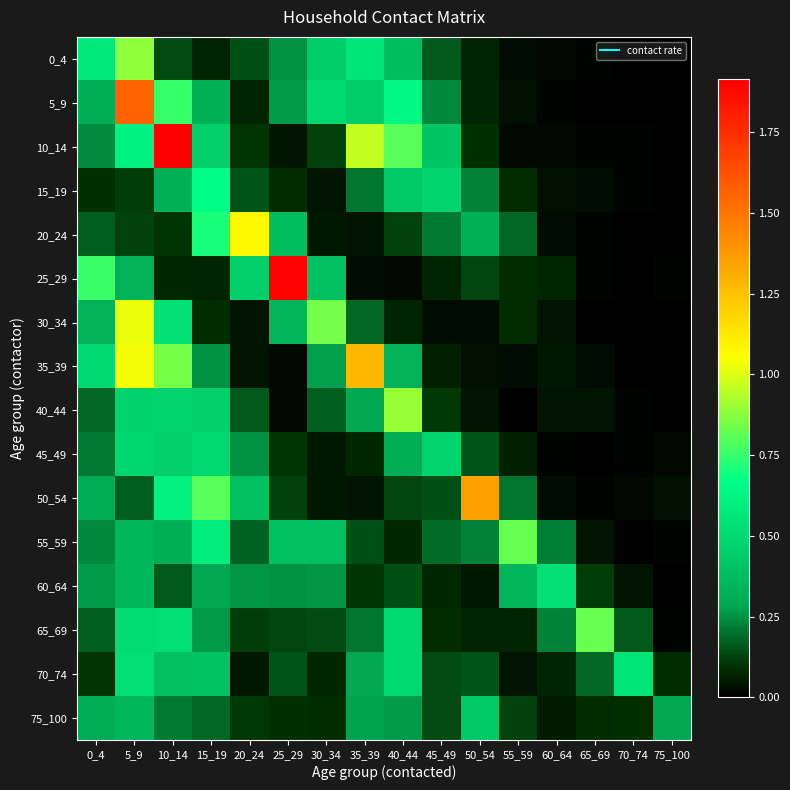

Reading right to left, transcribe all the data shown in this chart.

0_4: 75_100=0.0	70_74=0.0	65_69=0.0	60_64=0.0	55_59=0.0	50_54=0.1	45_49=0.2	40_44=0.4	35_39=0.6	30_34=0.4	25_29=0.3	20_24=0.1	15_19=0.1	10_14=0.1	5_9=0.9	0_4=0.6
5_9: 75_100=0.0	70_74=0.0	65_69=0.0	60_64=0.0	55_59=0.0	50_54=0.1	45_49=0.2	40_44=0.6	35_39=0.4	30_34=0.5	25_29=0.3	20_24=0.1	15_19=0.3	10_14=0.8	5_9=1.6	0_4=0.3
10_14: 75_100=0.0	70_74=0.0	65_69=0.0	60_64=0.0	55_59=0.0	50_54=0.1	45_49=0.4	40_44=0.8	35_39=1.0	30_34=0.1	25_29=0.0	20_24=0.1	15_19=0.5	10_14=1.9	5_9=0.6	0_4=0.2
15_19: 75_100=0.0	70_74=0.0	65_69=0.0	60_64=0.0	55_59=0.1	50_54=0.2	45_49=0.5	40_44=0.4	35_39=0.2	30_34=0.0	25_29=0.1	20_24=0.2	15_19=0.7	10_14=0.3	5_9=0.1	0_4=0.1
20_24: 75_100=0.0	70_74=0.0	65_69=0.0	60_64=0.0	55_59=0.2	50_54=0.3	45_49=0.2	40_44=0.1	35_39=0.0	30_34=0.0	25_29=0.4	20_24=1.1	15_19=0.7	10_14=0.1	5_9=0.1	0_4=0.2
25_29: 75_100=0.0	70_74=0.0	65_69=0.0	60_64=0.1	55_59=0.1	50_54=0.1	45_49=0.1	40_44=0.0	35_39=0.0	30_34=0.4	25_29=1.9	20_24=0.5	15_19=0.1	10_14=0.1	5_9=0.3	0_4=0.8
30_34: 75_100=0.0	70_74=0.0	65_69=0.0	60_64=0.0	55_59=0.1	50_54=0.0	45_49=0.0	40_44=0.1	35_39=0.2	30_34=0.8	25_29=0.3	20_24=0.0	15_19=0.1	10_14=0.5	5_9=1.0	0_4=0.3
35_39: 75_100=0.0	70_74=0.0	65_69=0.0	60_64=0.0	55_59=0.0	50_54=0.0	45_49=0.1	40_44=0.3	35_39=1.3	30_34=0.3	25_29=0.0	20_24=0.0	15_19=0.2	10_14=0.8	5_9=1.0	0_4=0.5
40_44: 75_100=0.0	70_74=0.0	65_69=0.0	60_64=0.0	55_59=0.0	50_54=0.0	45_49=0.1	40_44=0.9	35_39=0.3	30_34=0.2	25_29=0.0	20_24=0.2	15_19=0.5	10_14=0.5	5_9=0.5	0_4=0.2
45_49: 75_100=0.0	70_74=0.0	65_69=0.0	60_64=0.0	55_59=0.1	50_54=0.2	45_49=0.5	40_44=0.3	35_39=0.1	30_34=0.0	25_29=0.1	20_24=0.3	15_19=0.5	10_14=0.5	5_9=0.5	0_4=0.2
50_54: 75_100=0.0	70_74=0.0	65_69=0.0	60_64=0.0	55_59=0.2	50_54=1.4	45_49=0.1	40_44=0.1	35_39=0.0	30_34=0.1	25_29=0.1	20_24=0.4	15_19=0.8	10_14=0.6	5_9=0.2	0_4=0.3
55_59: 75_100=0.0	70_74=0.0	65_69=0.0	60_64=0.2	55_59=0.8	50_54=0.2	45_49=0.2	40_44=0.1	35_39=0.1	30_34=0.4	25_29=0.4	20_24=0.2	15_19=0.6	10_14=0.3	5_9=0.3	0_4=0.2
60_64: 75_100=0.0	70_74=0.0	65_69=0.1	60_64=0.5	55_59=0.3	50_54=0.1	45_49=0.1	40_44=0.1	35_39=0.1	30_34=0.3	25_29=0.3	20_24=0.3	15_19=0.3	10_14=0.2	5_9=0.3	0_4=0.3
65_69: 75_100=0.0	70_74=0.2	65_69=0.8	60_64=0.2	55_59=0.1	50_54=0.1	45_49=0.1	40_44=0.5	35_39=0.2	30_34=0.1	25_29=0.1	20_24=0.1	15_19=0.3	10_14=0.5	5_9=0.5	0_4=0.2
70_74: 75_100=0.1	70_74=0.5	65_69=0.2	60_64=0.1	55_59=0.0	50_54=0.1	45_49=0.1	40_44=0.5	35_39=0.3	30_34=0.1	25_29=0.2	20_24=0.0	15_19=0.4	10_14=0.4	5_9=0.5	0_4=0.1
75_100: 75_100=0.3	70_74=0.1	65_69=0.1	60_64=0.1	55_59=0.1	50_54=0.4	45_49=0.1	40_44=0.3	35_39=0.3	30_34=0.1	25_29=0.1	20_24=0.1	15_19=0.2	10_14=0.2	5_9=0.3	0_4=0.3